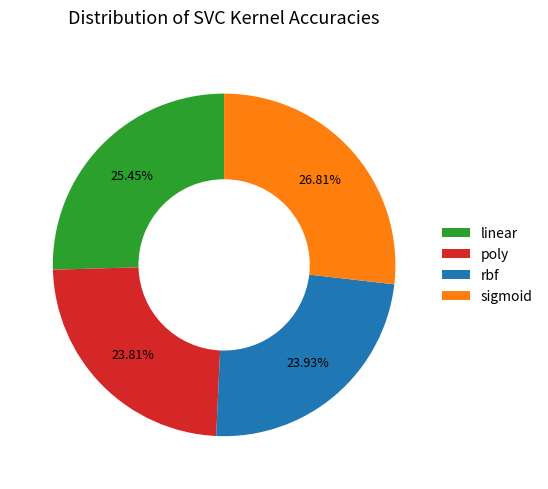

Which slice is the largest?

sigmoid